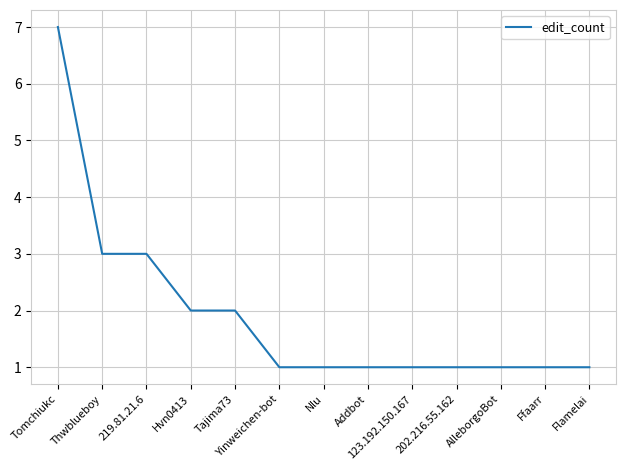

How many lines are shown in the chart?

1